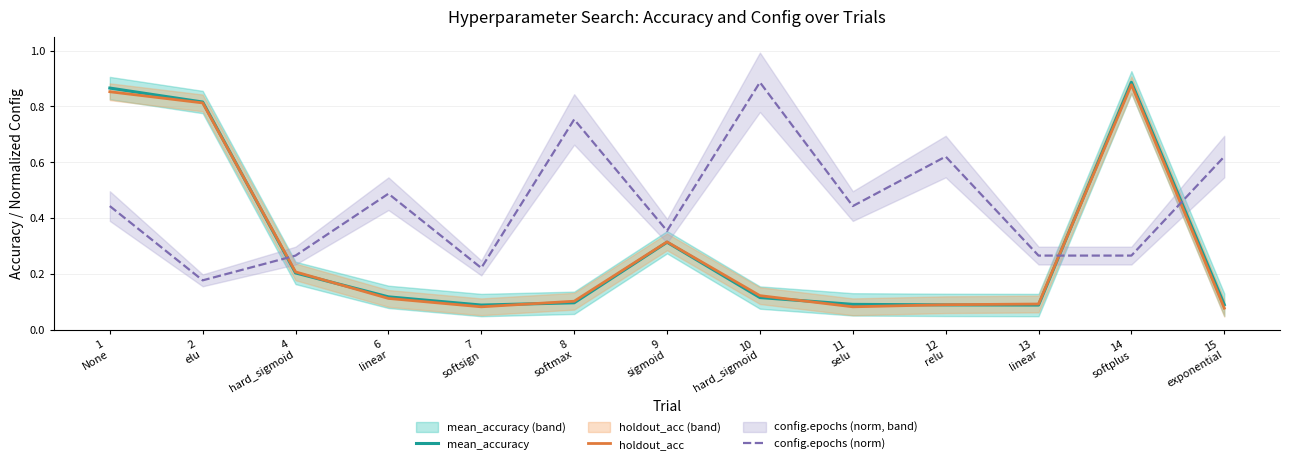

What is the difference between the second highest and minimum values in the mean_accuracy series?

0.8